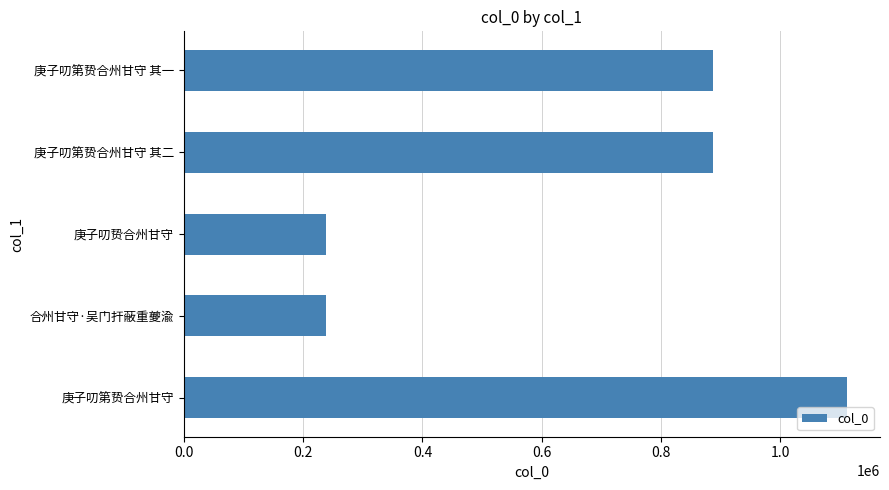

Is it true that the value at 合州甘守·吴门扞蔽重夔渝 is 237705?

True